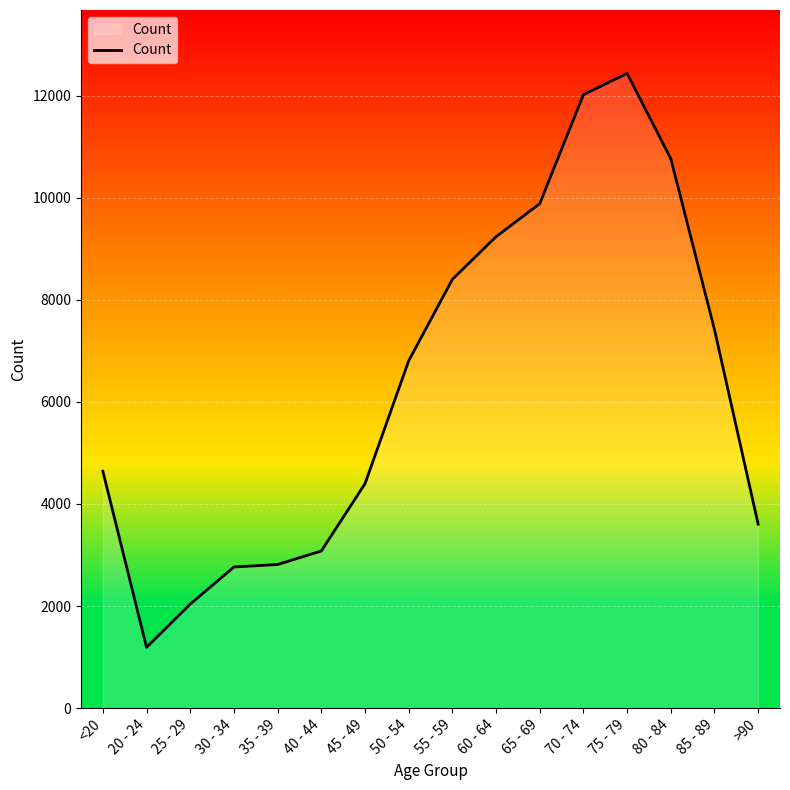

Which label corresponds to the smallest value in the chart?

20 - 24